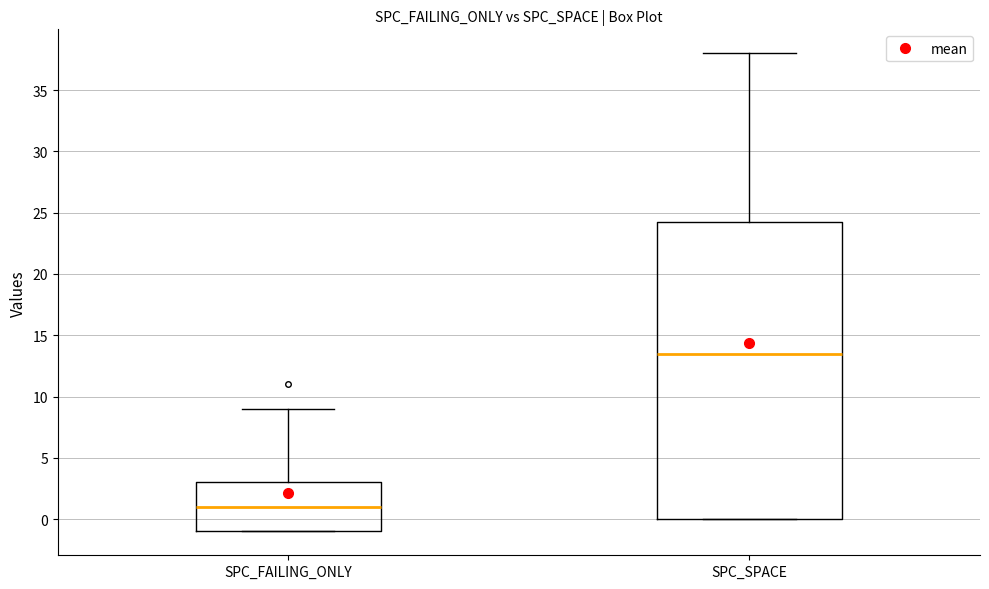

Which box's median line is the highest?

SPC_SPACE